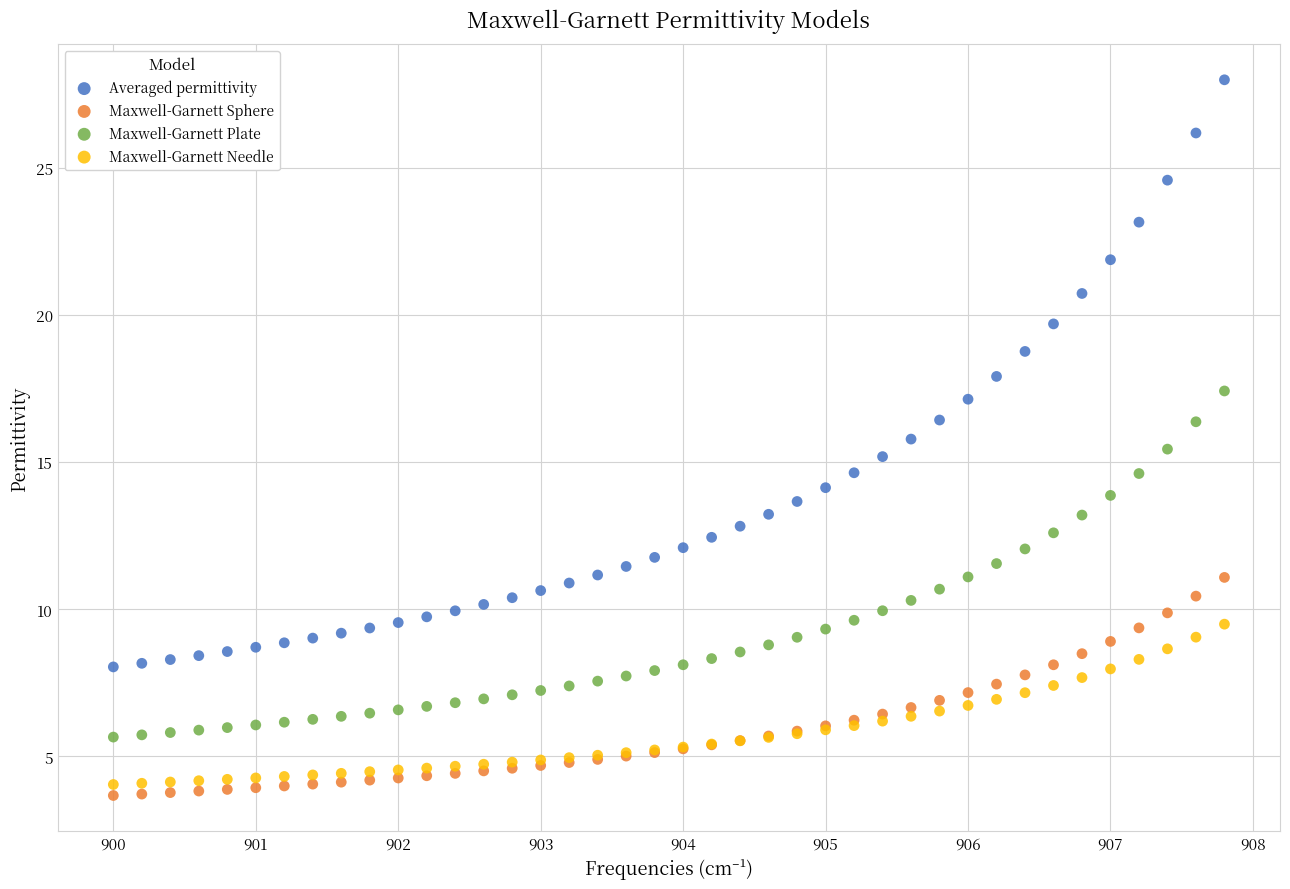

Which series has the widest spread of Y values?

Averaged permittivity